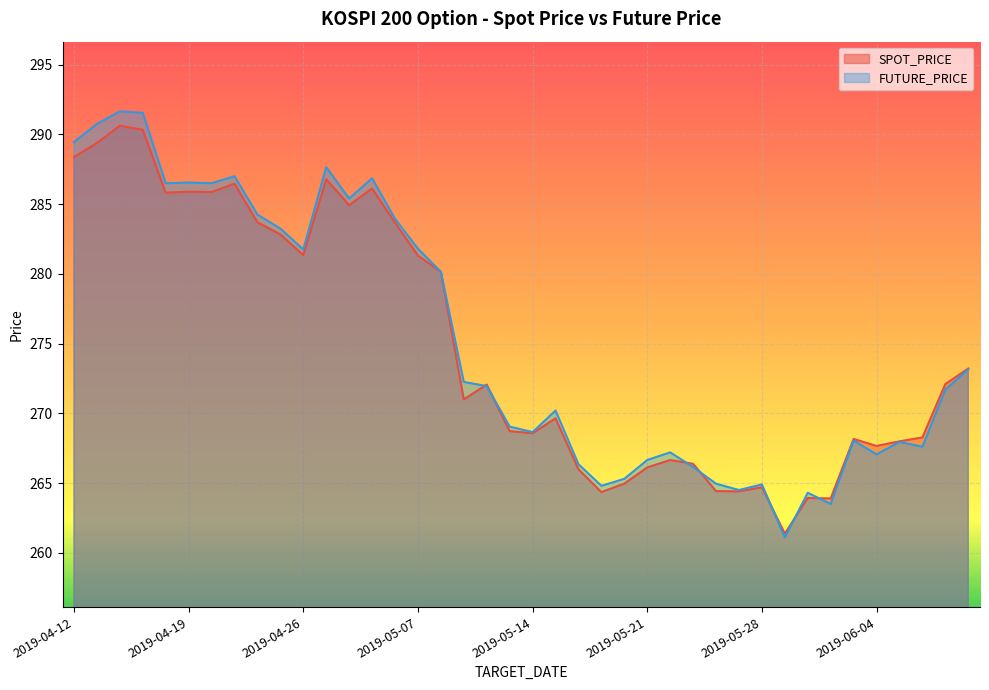

Which category has the highest value across all series?

2019-04-16